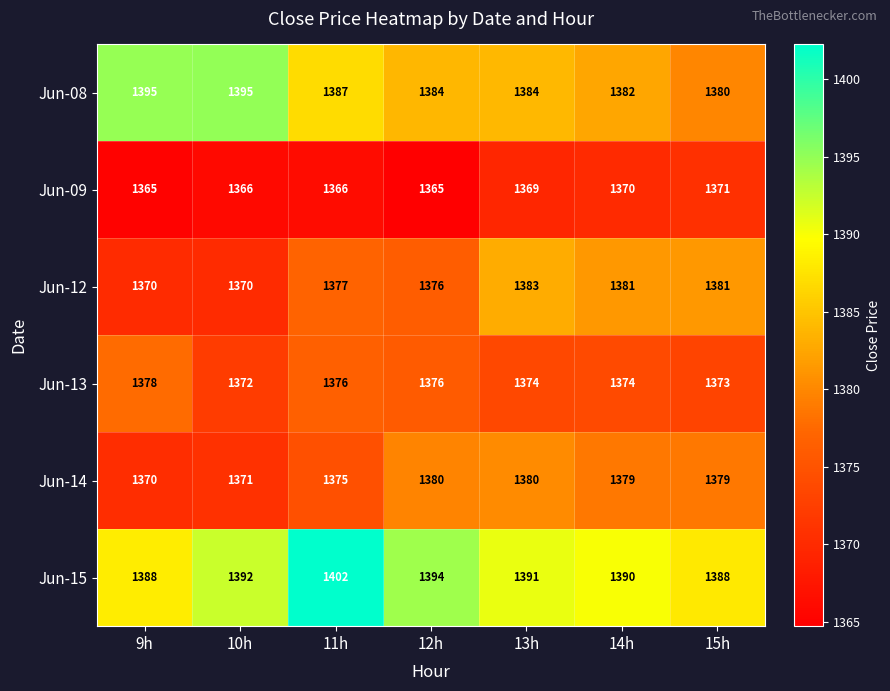

What is the smallest value displayed?

1365